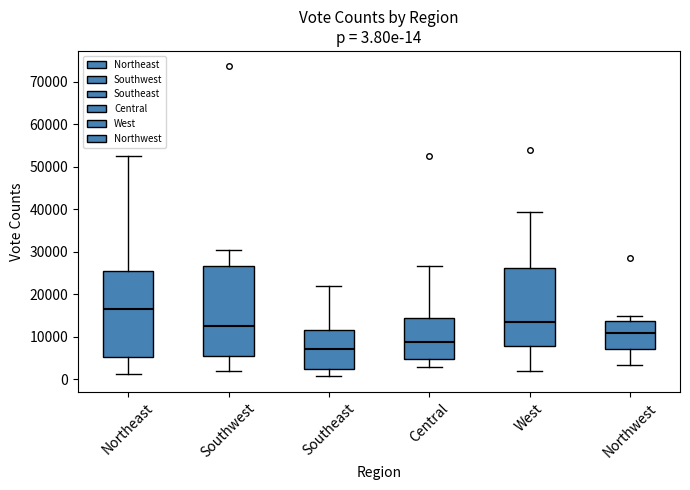

Which box's median line is the highest?

Northeast